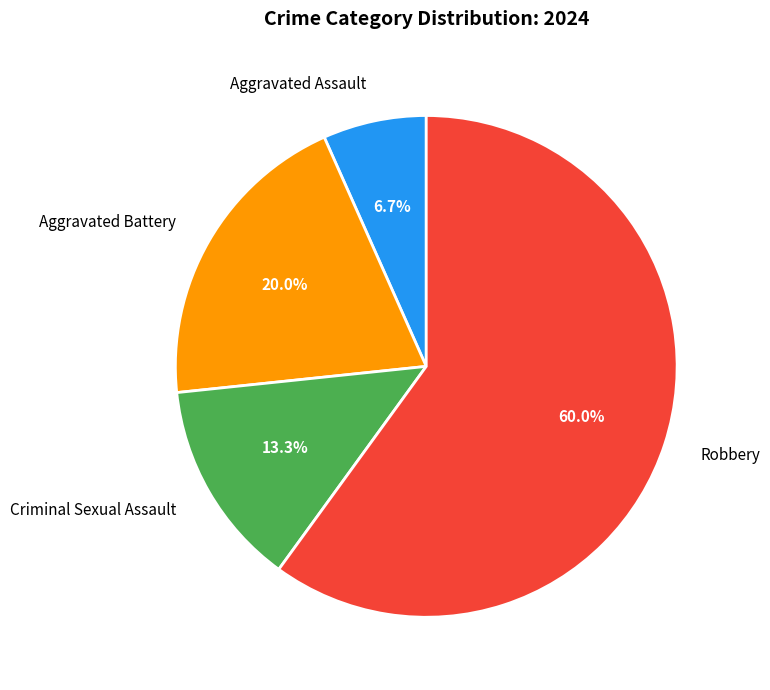

Which category accounts for the majority?

Robbery